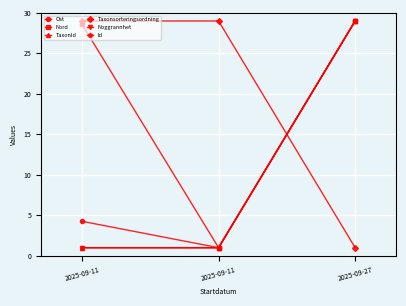

Is this an area chart (filled region under the line)?

No